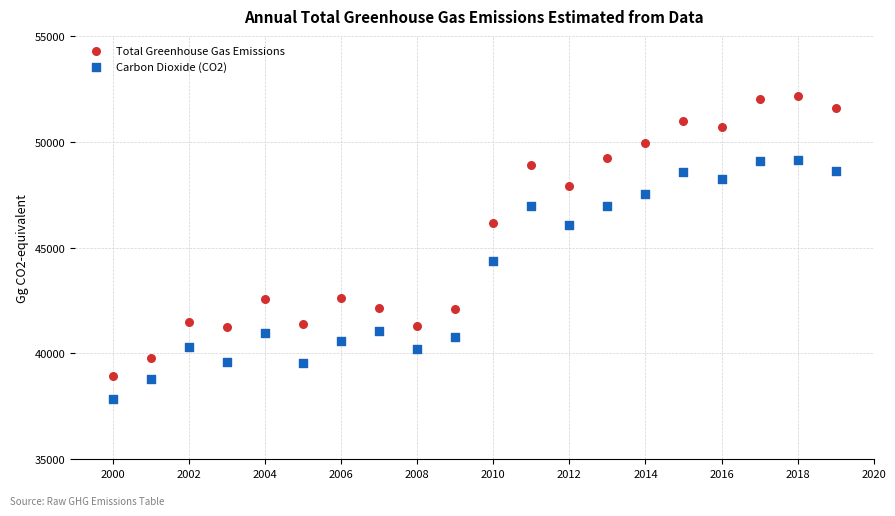

What is the X range (max minus min) for the scatter plot?

19.0